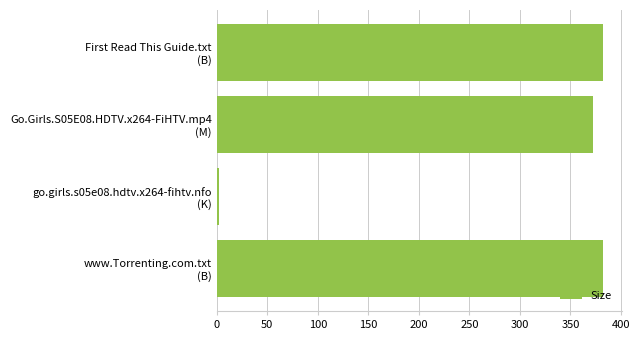

How many values are below 382?

2